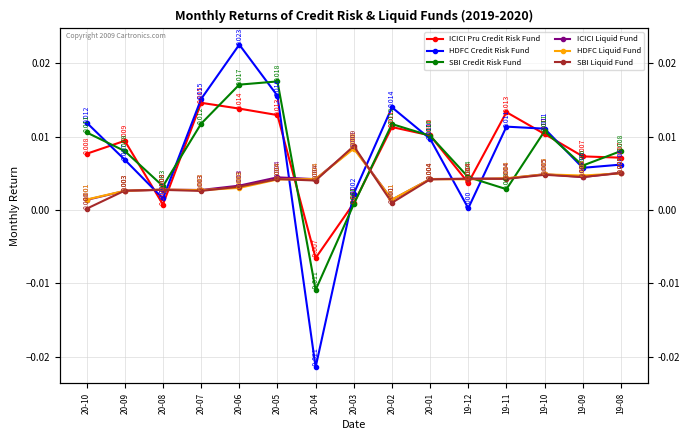

True or false: SBI Credit Risk Fund has more than 0 interior local peaks.

True